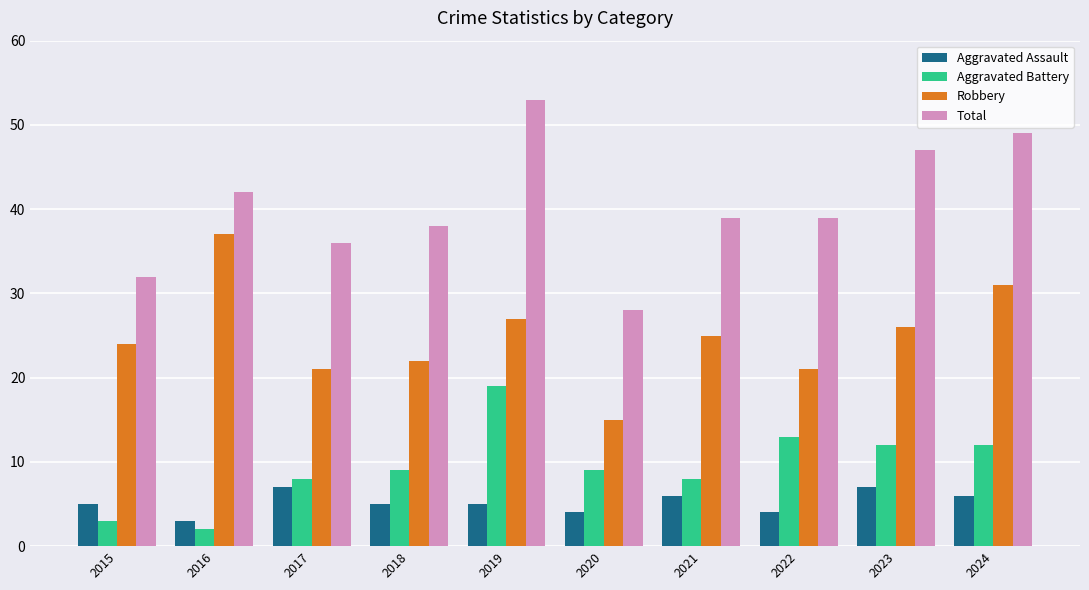

Reading left to right, list all the values displayed in this chart.

Aggravated Assault: 2015=5	2016=3	2017=7	2018=5	2019=5	2020=4	2021=6	2022=4	2023=7	2024=6
Aggravated Battery: 2015=3	2016=2	2017=8	2018=9	2019=19	2020=9	2021=8	2022=13	2023=12	2024=12
Robbery: 2015=24	2016=37	2017=21	2018=22	2019=27	2020=15	2021=25	2022=21	2023=26	2024=31
Total: 2015=32	2016=42	2017=36	2018=38	2019=53	2020=28	2021=39	2022=39	2023=47	2024=49